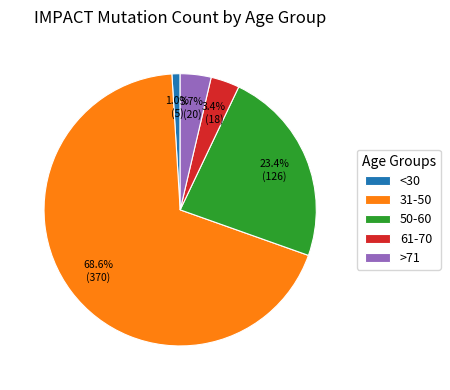

What is the largest slice in the pie chart?

31-50